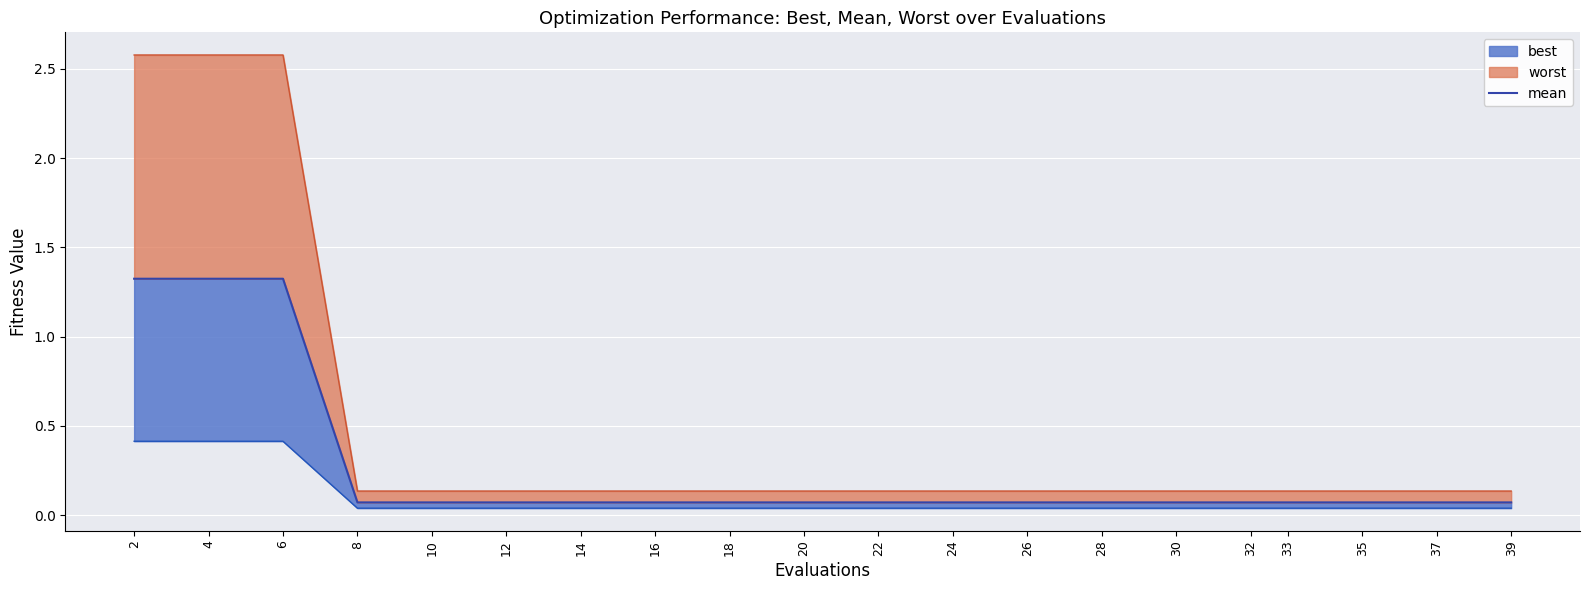

The value at 39 is 0.1. True or false?

True